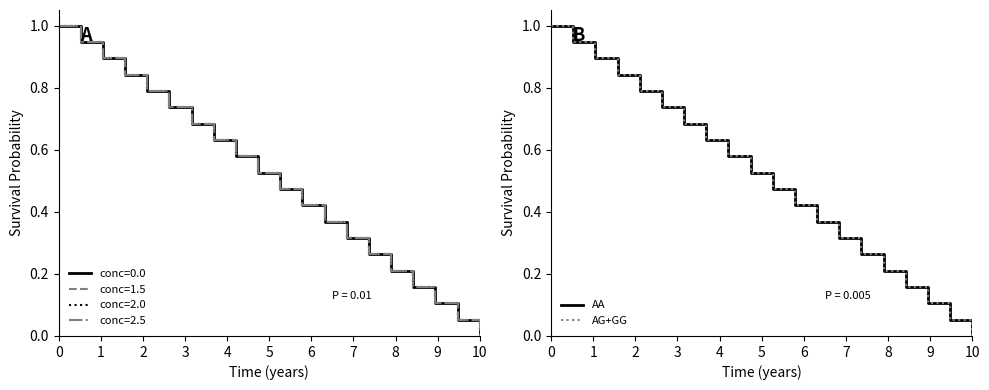

Between 7 and 8, which is larger?

7